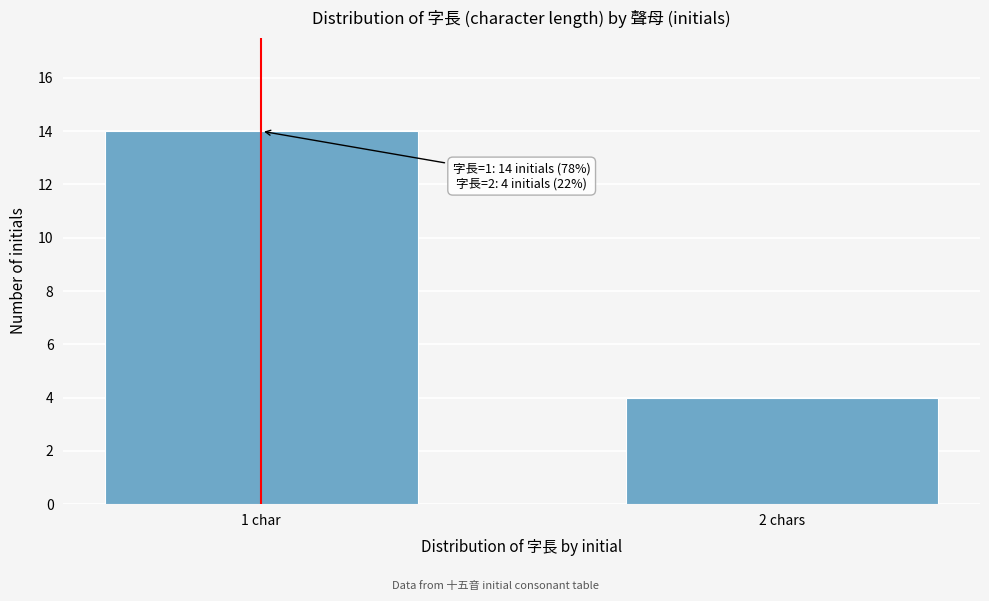

Reading right to left, extract all data points from this chart.

4	14